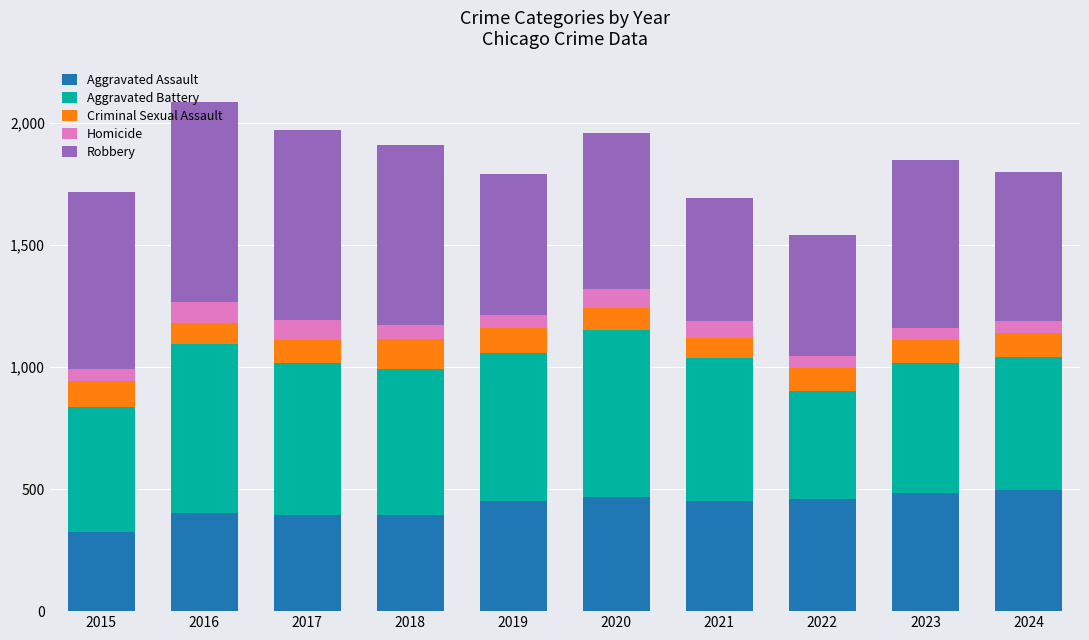

The value of Aggravated Assault at 2024 is 659. True or false?

False